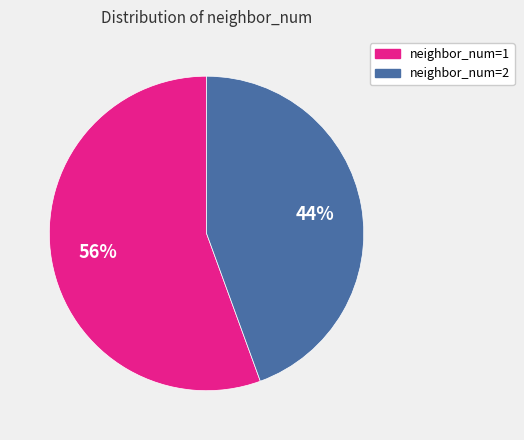

Does neighbor_num=1 represent more than half of the total?

Yes